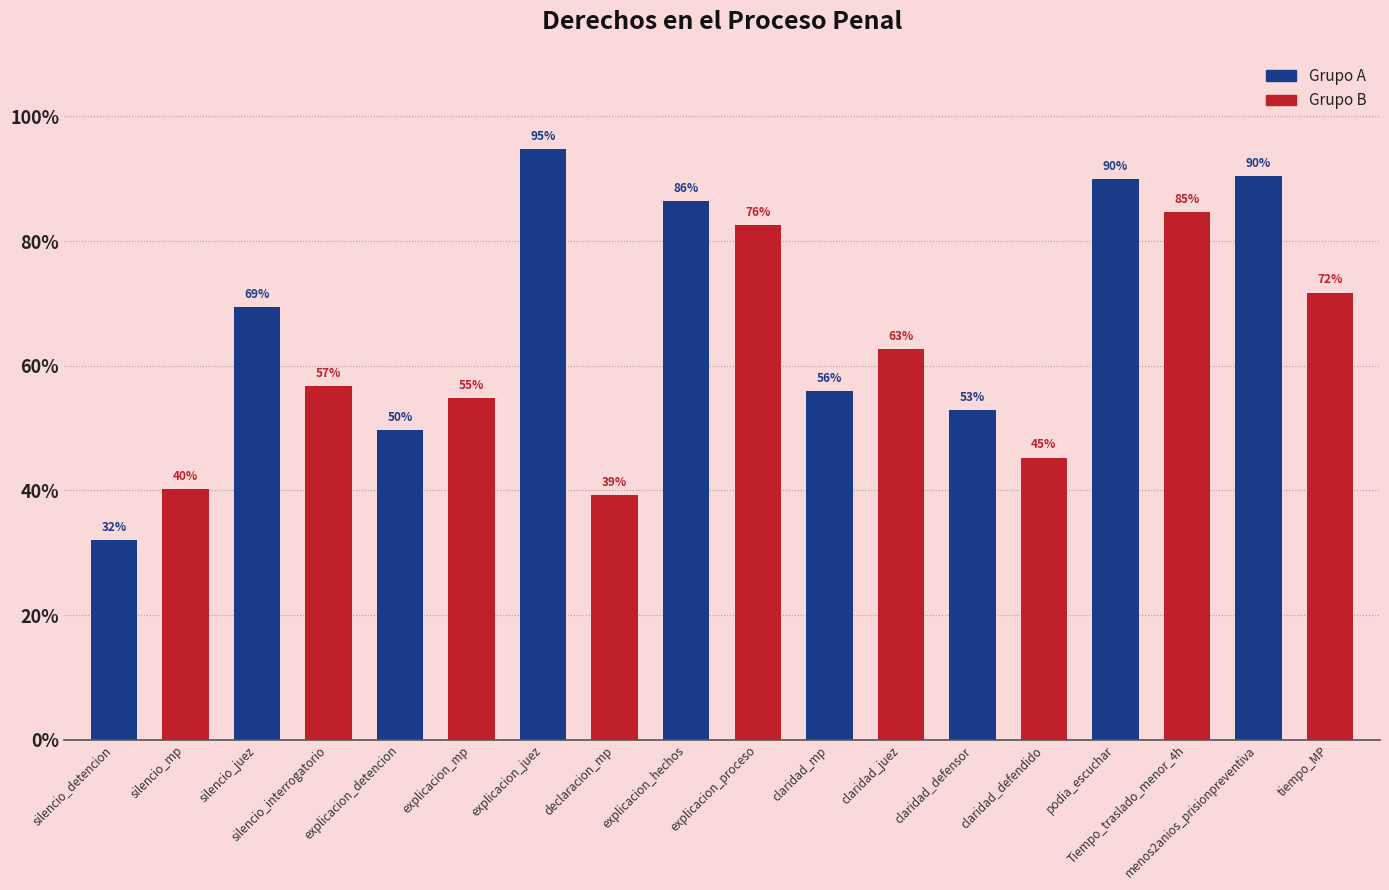

True or false: the data shows 62.6 at 63%.

True